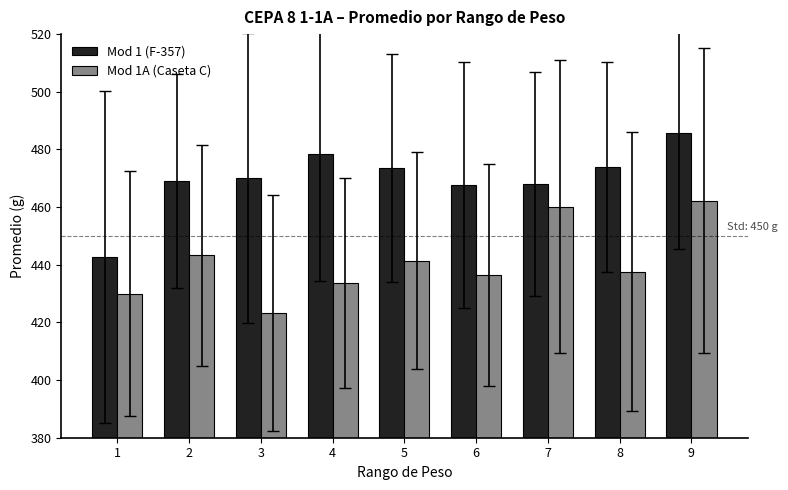

What is the spread (max minus min) of values at 9?

23.6